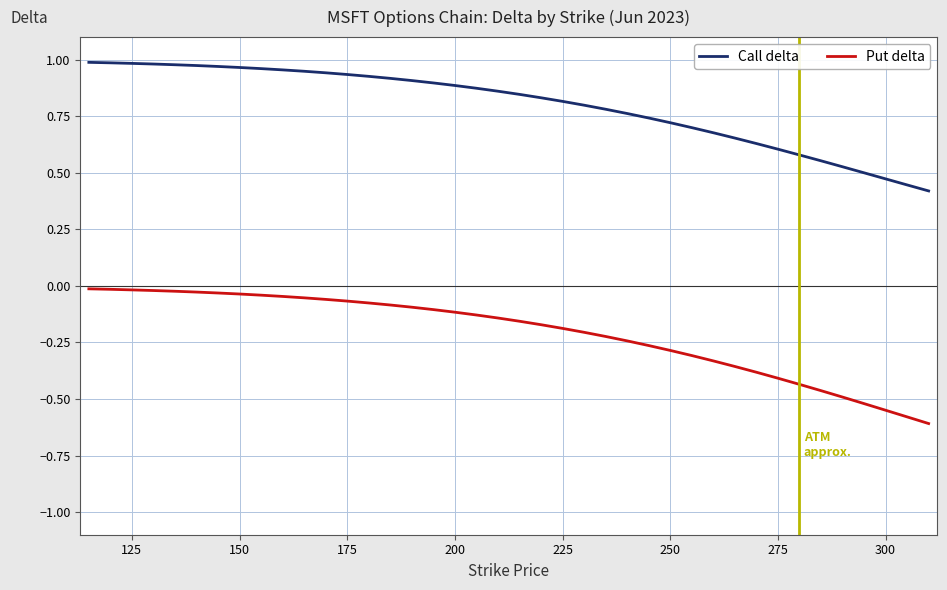

True or false: Put delta and Call delta intersect in this chart.

False